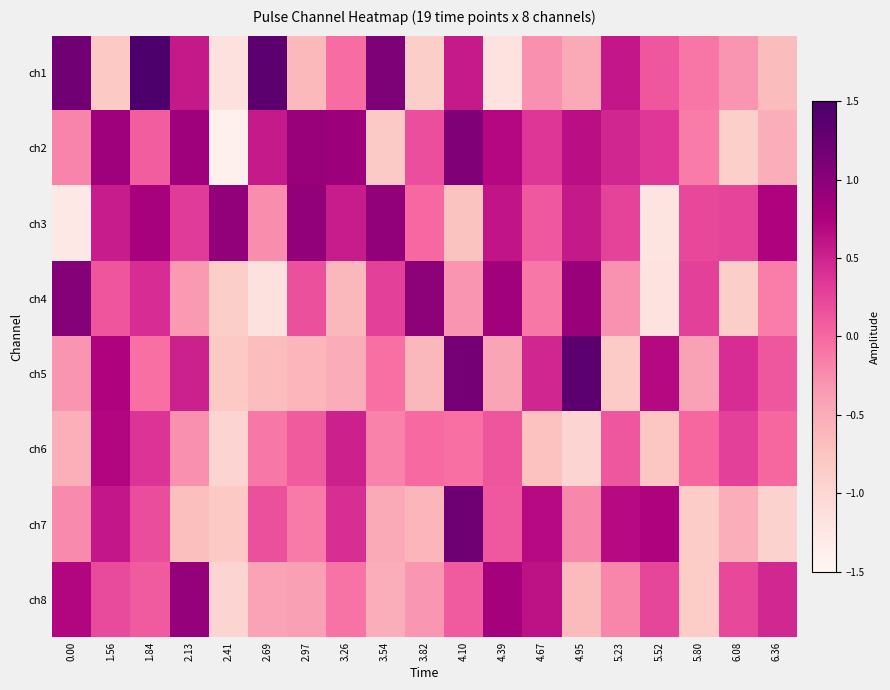

Which has a higher value, 2.41 or 5.80?

5.80